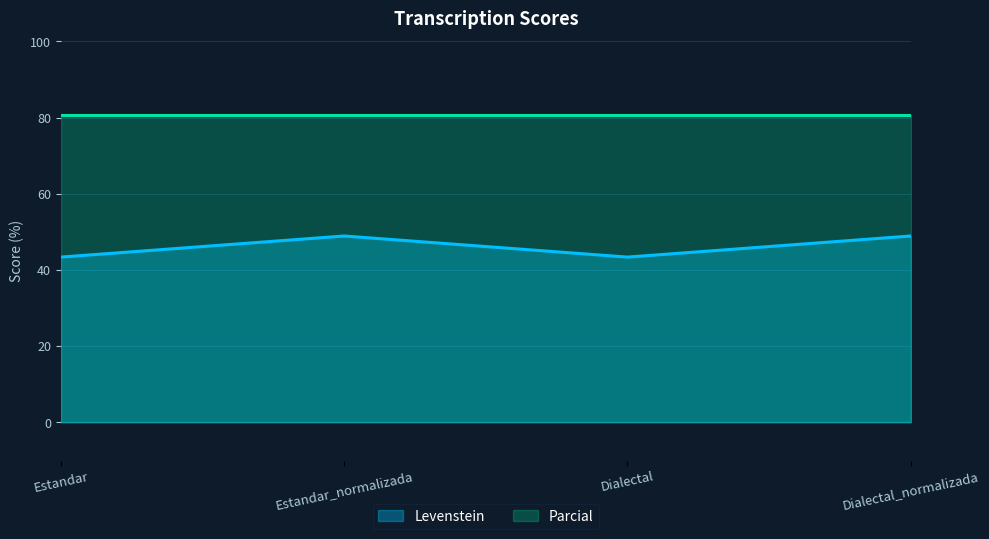

List the labels in order of value, smallest first.

Estandar, Dialectal, Estandar_normalizada, Dialectal_normalizada